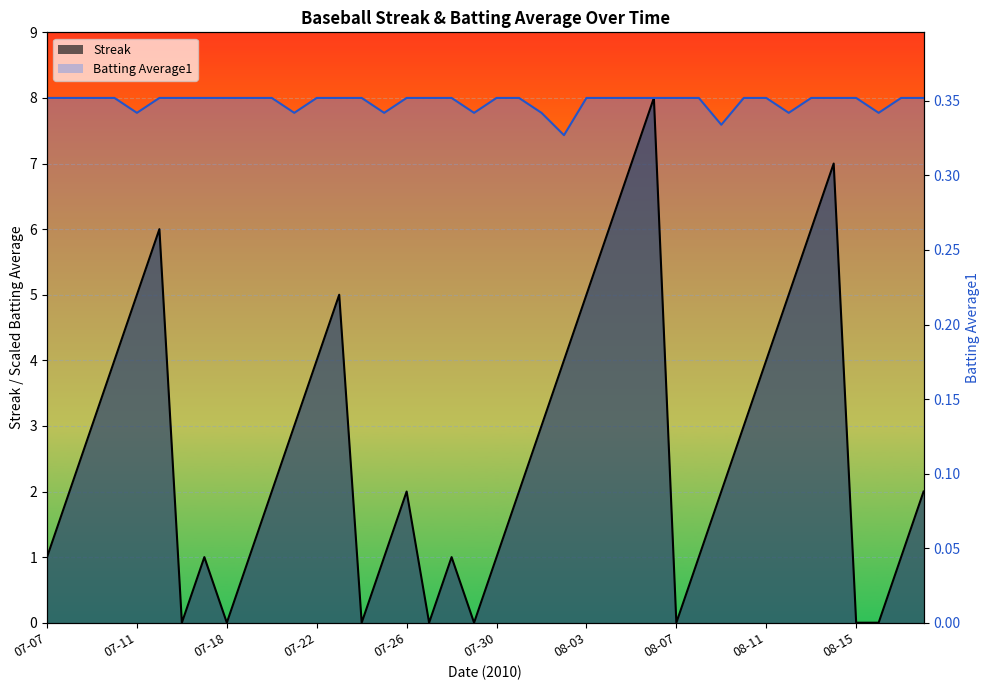

What is the lowest value of the Batting Average1 series?

7.4